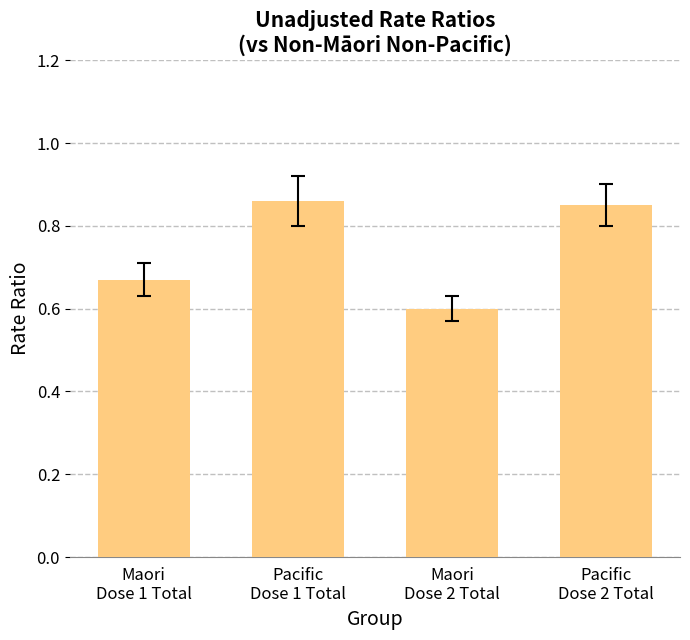

Count the number of data series in this chart.

1